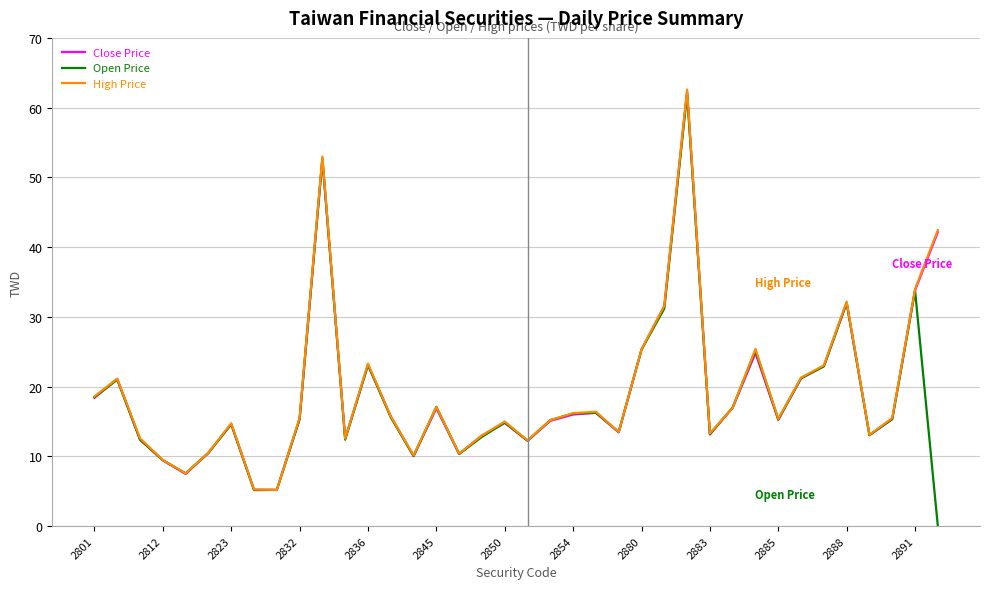

What is the maximum value for Open Price?

62.0